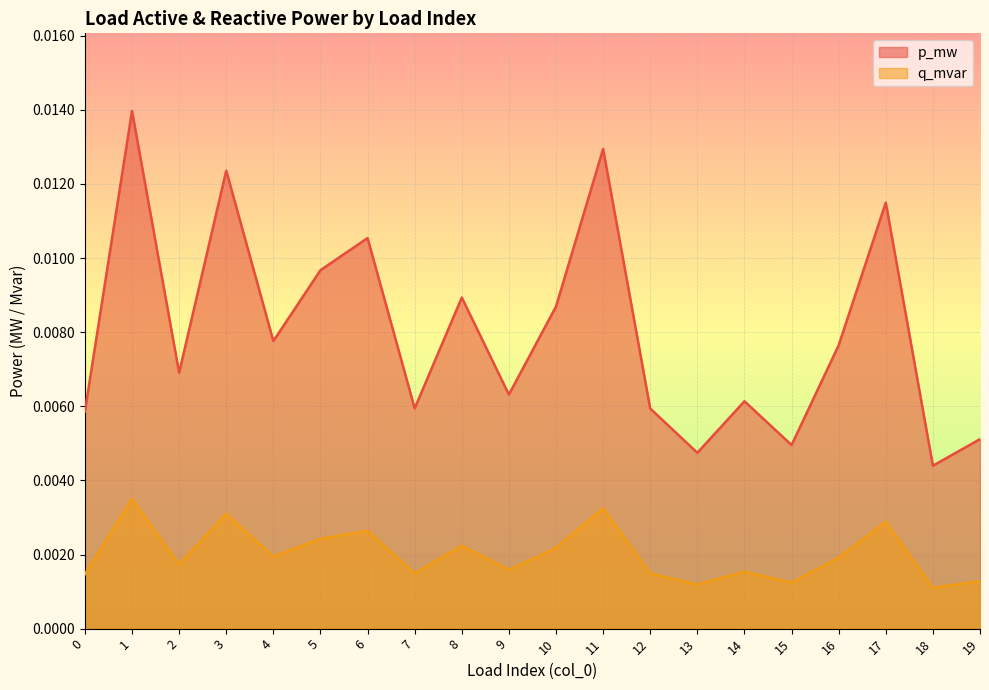

What are all the series names shown in the legend?

p_mw, q_mvar